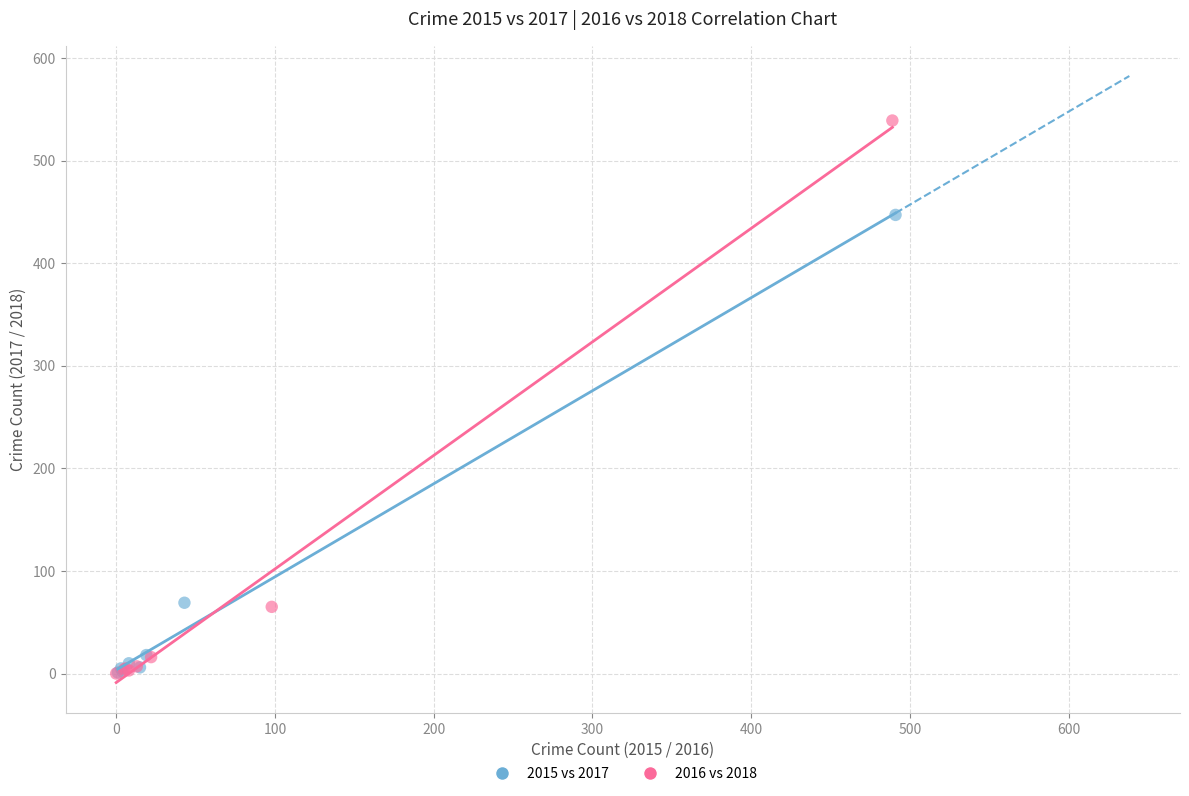

Which series has the largest Y range (max minus min)?

2016 vs 2018